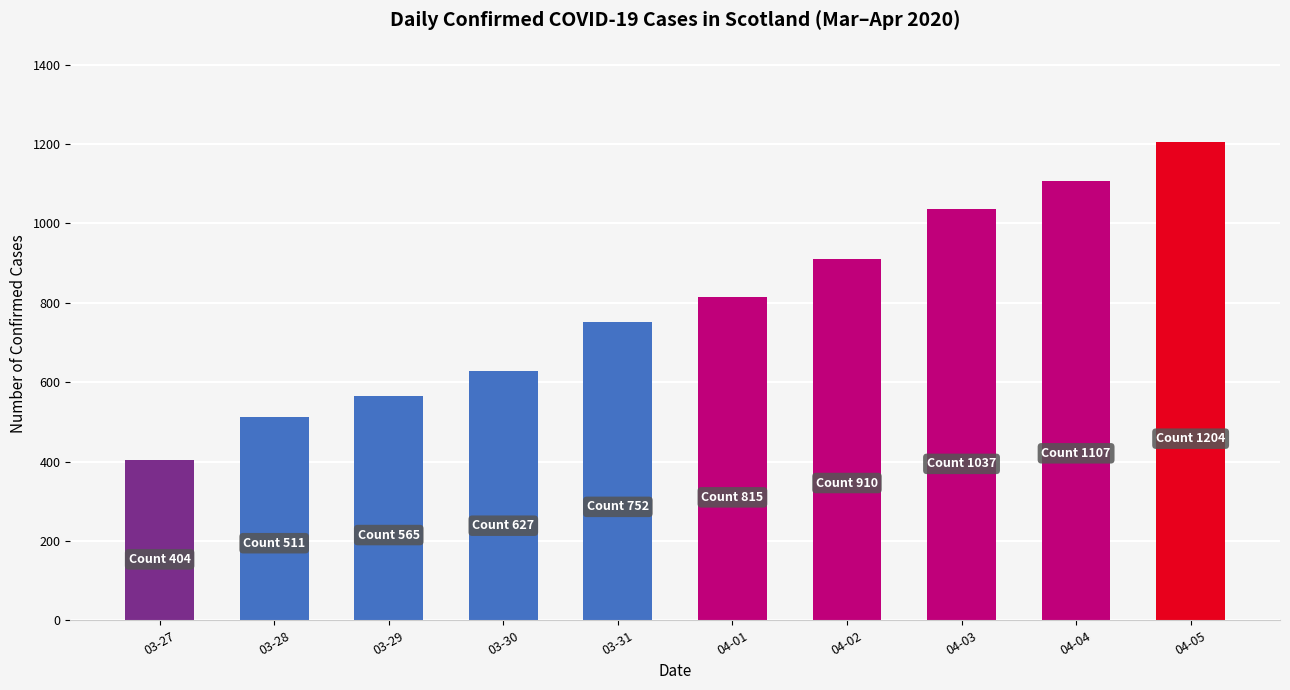

Count the number of categories in the chart.

10